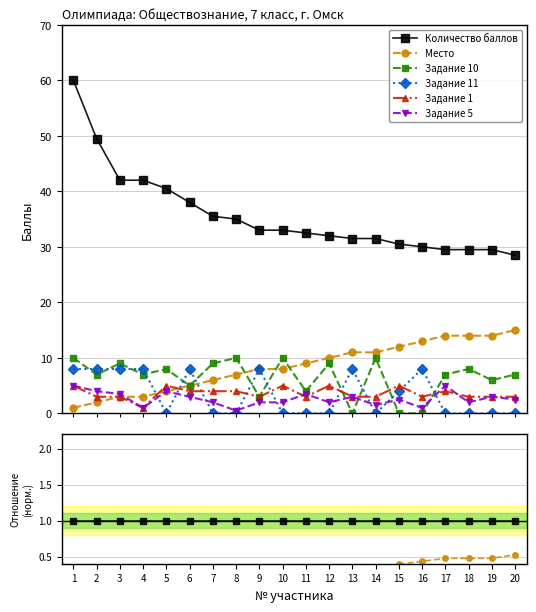

Rank the series by their maximum value, from lowest to highest.

Задание 1, Задание 5, Задание 11, Задание 10, Место, Количество баллов